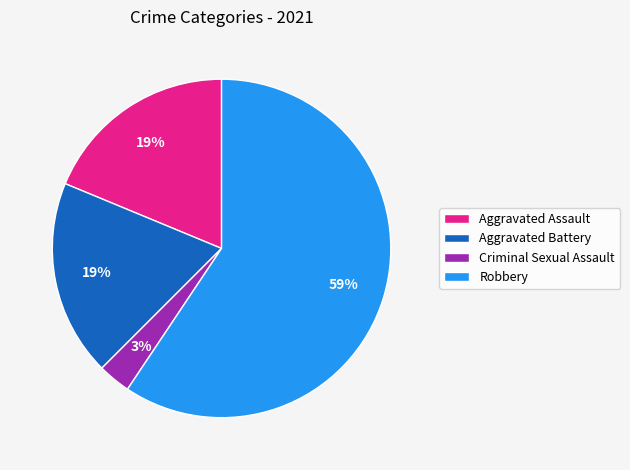

Is the sum of Criminal Sexual Assault and Robbery greater than half?

Yes